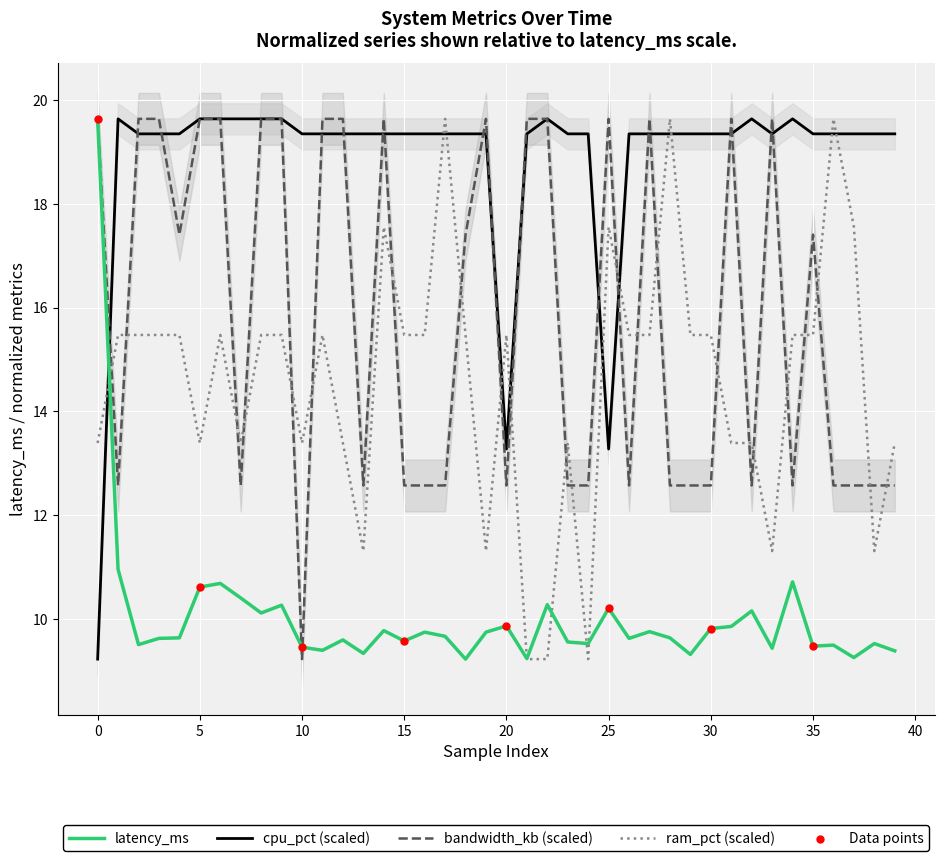

Is the value of bandwidth_kb at 31 greater than the value of ram_pct at 29?

Yes